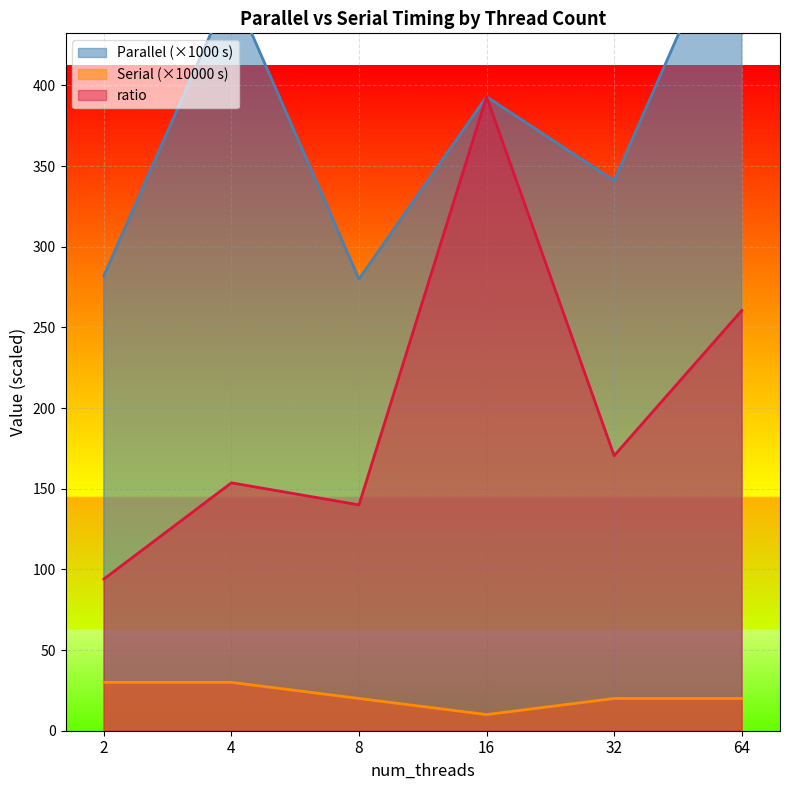

Rank the categories by Serial value from highest to lowest.

2, 4, 8, 32, 64, 16